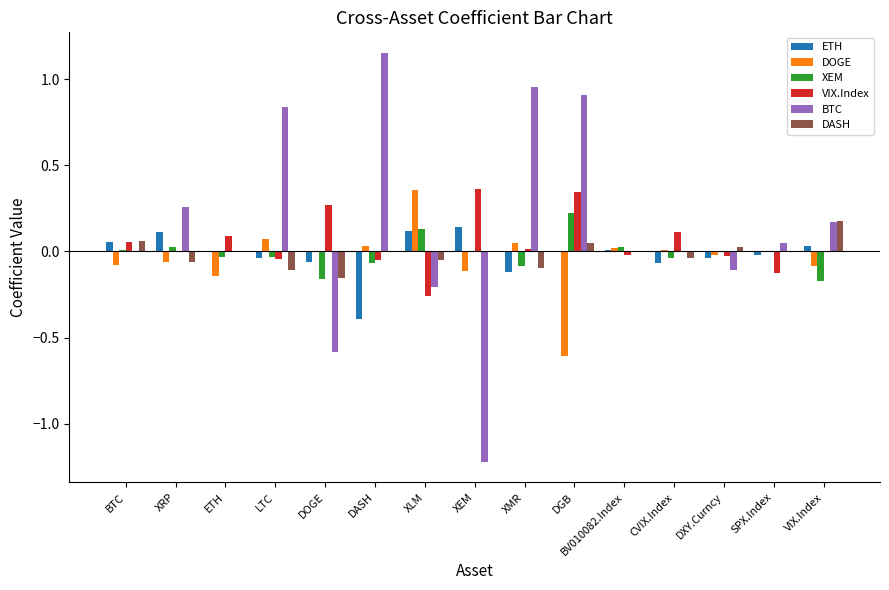

Is the value of DASH at DGB greater than the value of XEM at XLM?

No